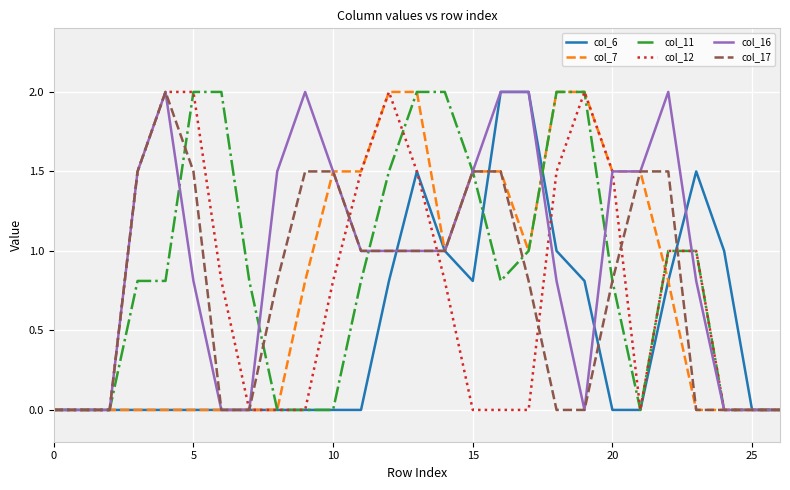

What are all the series names shown in the legend?

col_6, col_7, col_11, col_12, col_16, col_17